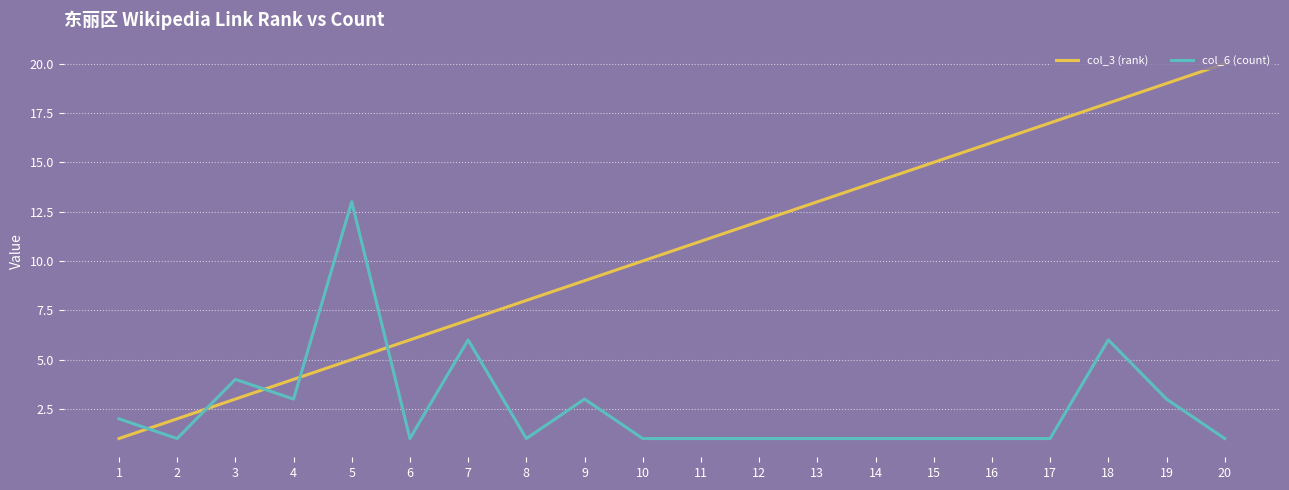

Reading right to left, extract all data points from this chart.

col_3 (rank): 20=20	19=19	18=18	17=17	16=16	15=15	14=14	13=13	12=12	11=11	10=10	9=9	8=8	7=7	6=6	5=5	4=4	3=3	2=2	1=1
col_6 (count): 20=1	19=3	18=6	17=1	16=1	15=1	14=1	13=1	12=1	11=1	10=1	9=3	8=1	7=6	6=1	5=13	4=3	3=4	2=1	1=2